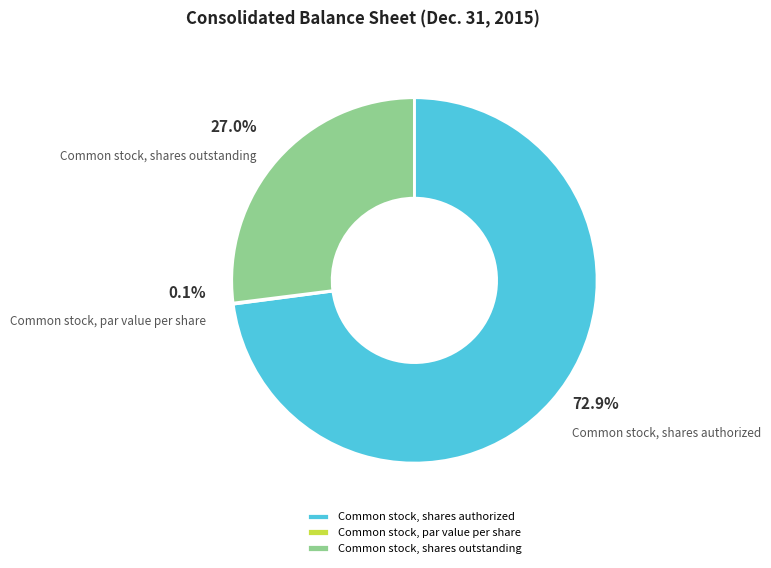

How many slices are in this pie chart?

3